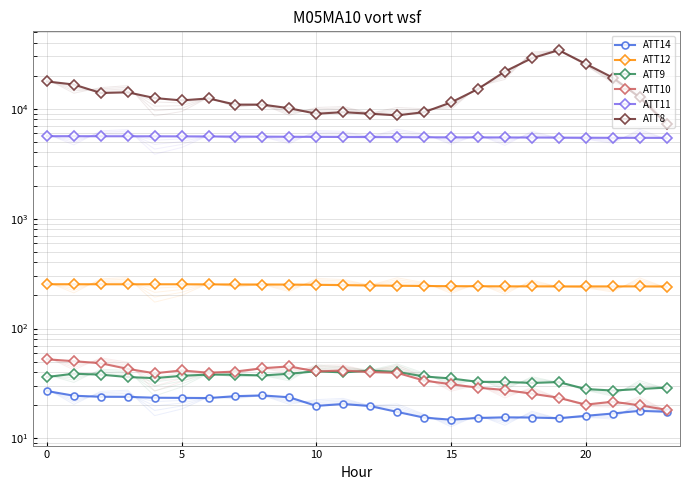

What is the smallest value displayed?

14.8